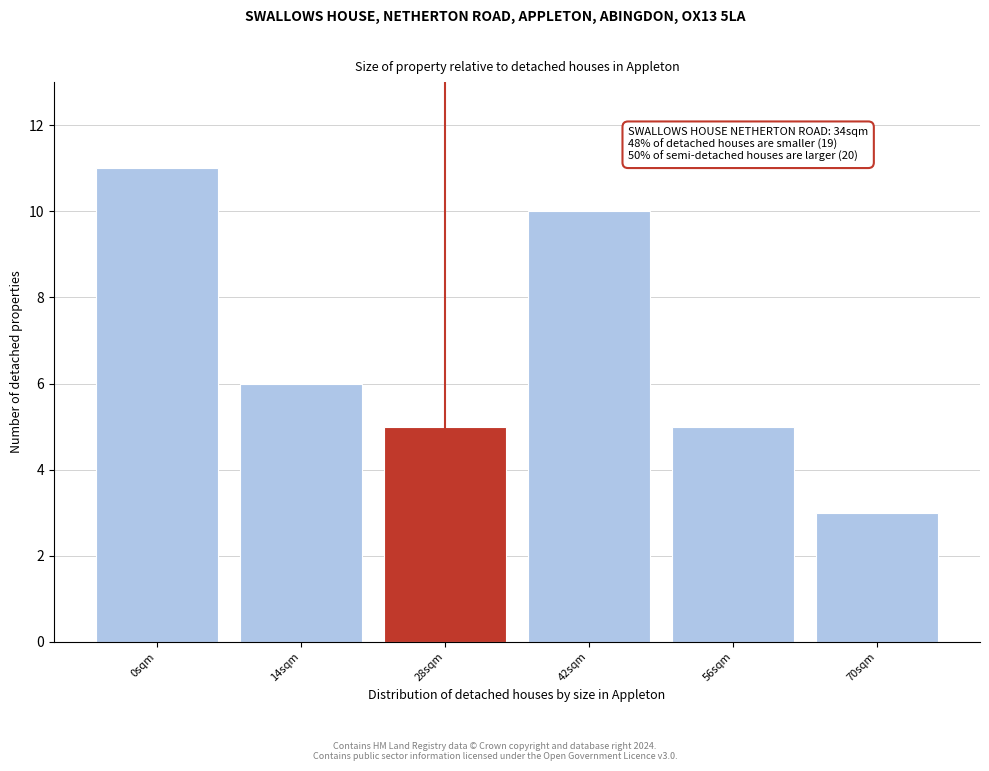

Reading right to left, extract all data points from this chart.

70sqm=3	56sqm=5	42sqm=10	28sqm=5	14sqm=6	0sqm=11